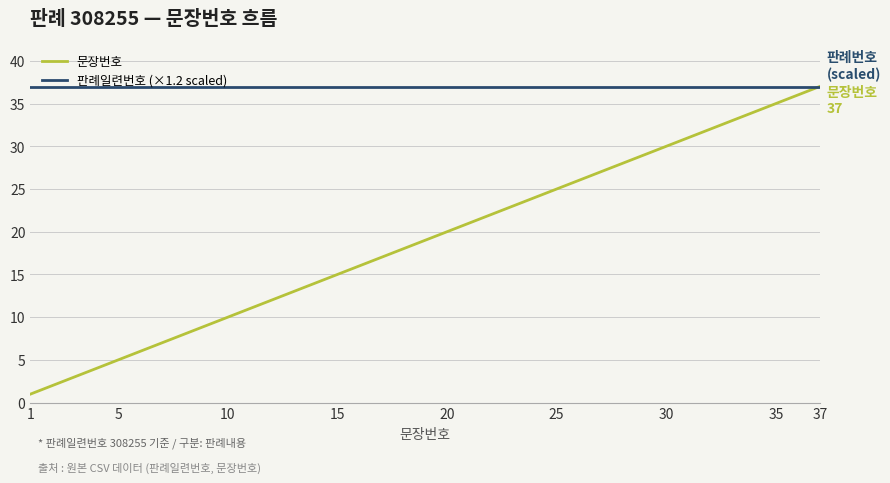

Which series has the largest total across all categories?

판례일련번호 (×1.2 scaled)